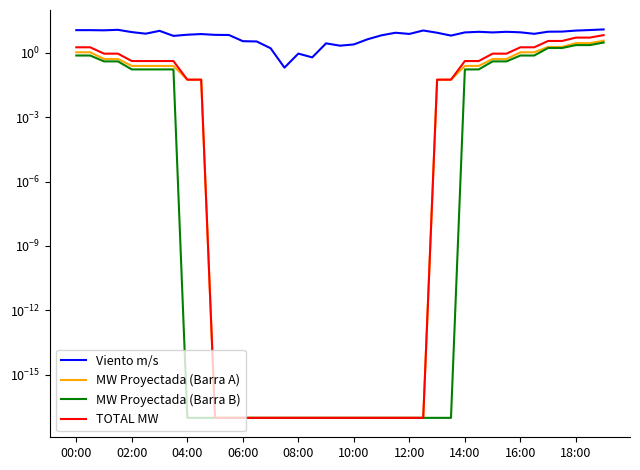

Which category has the lowest value across all series?

10